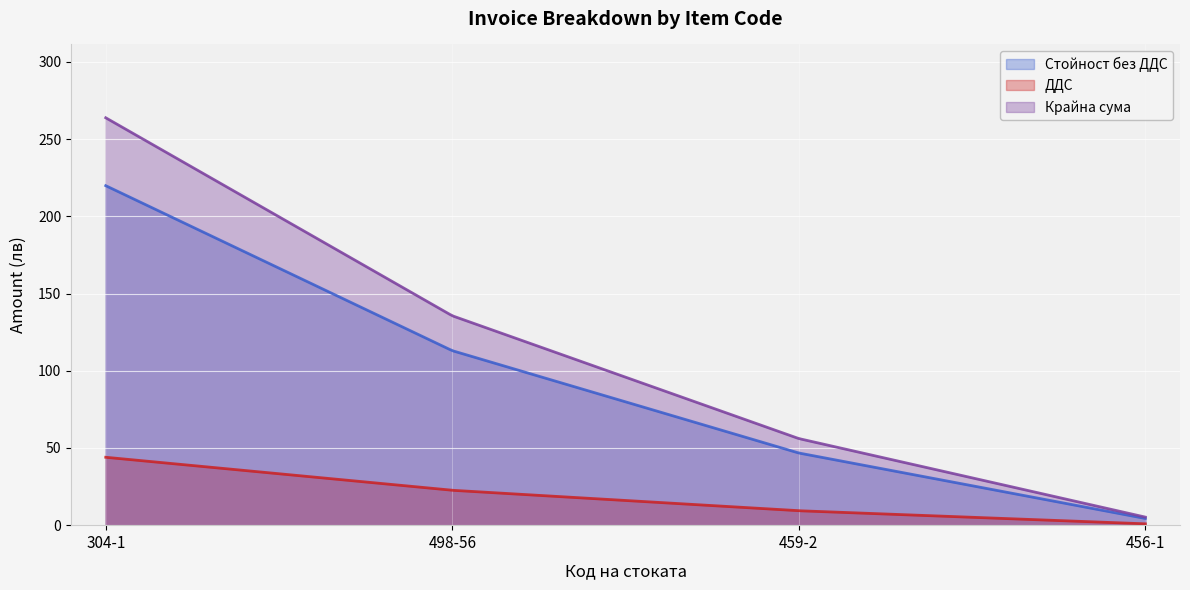

Which label corresponds to the smallest value in the chart?

456-1